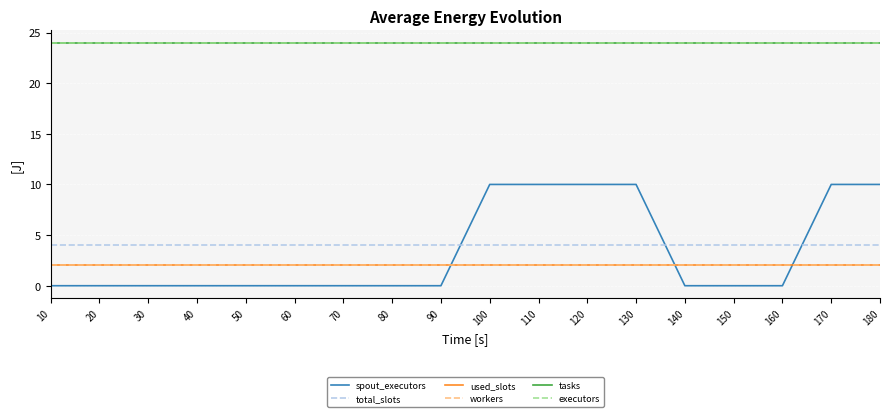

Which series has the largest total across all categories?

tasks